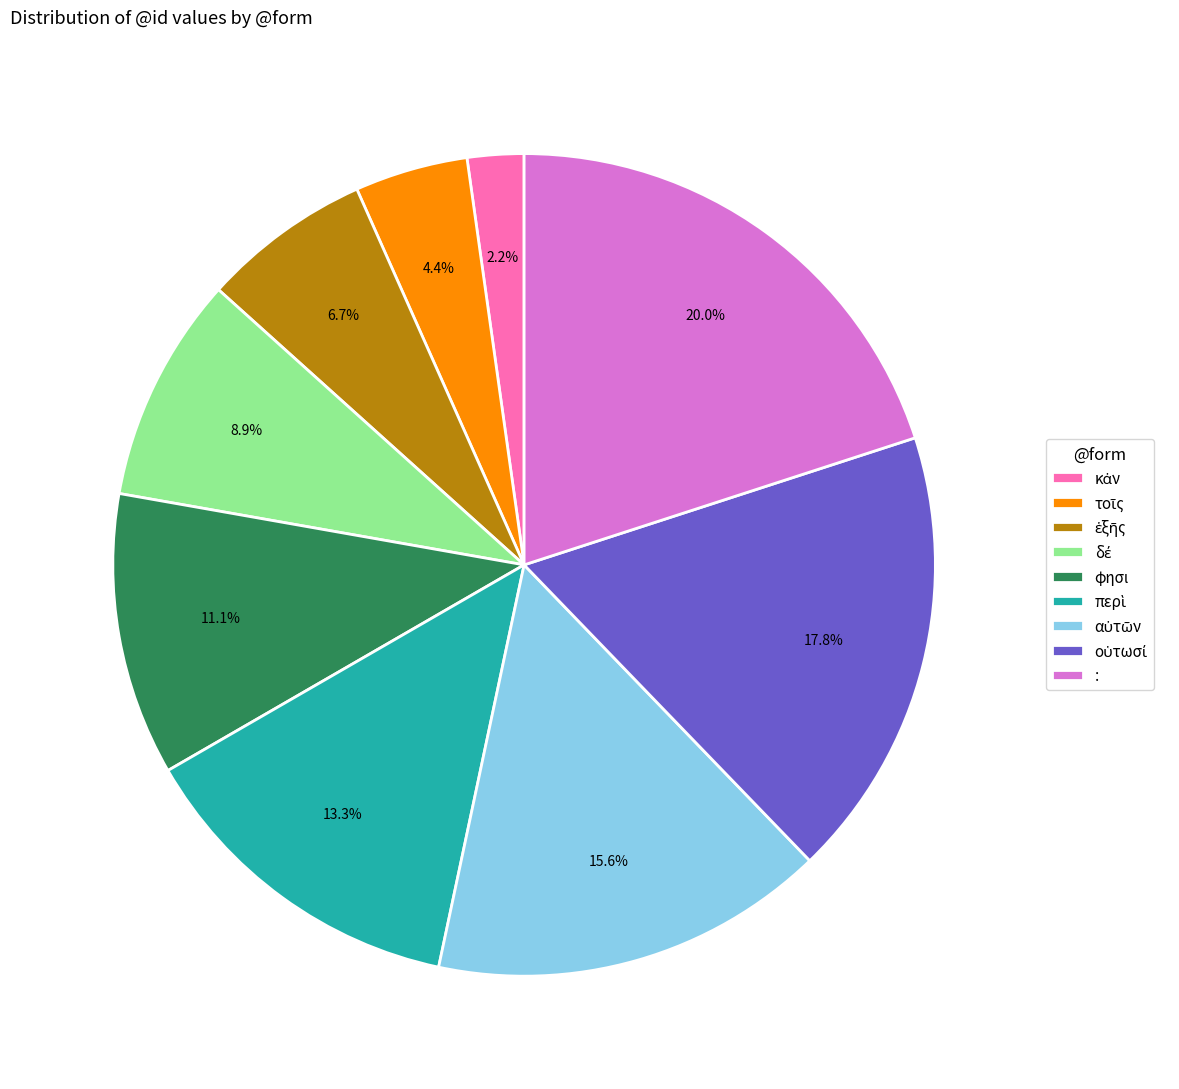

Which category has the biggest portion of the pie?

: